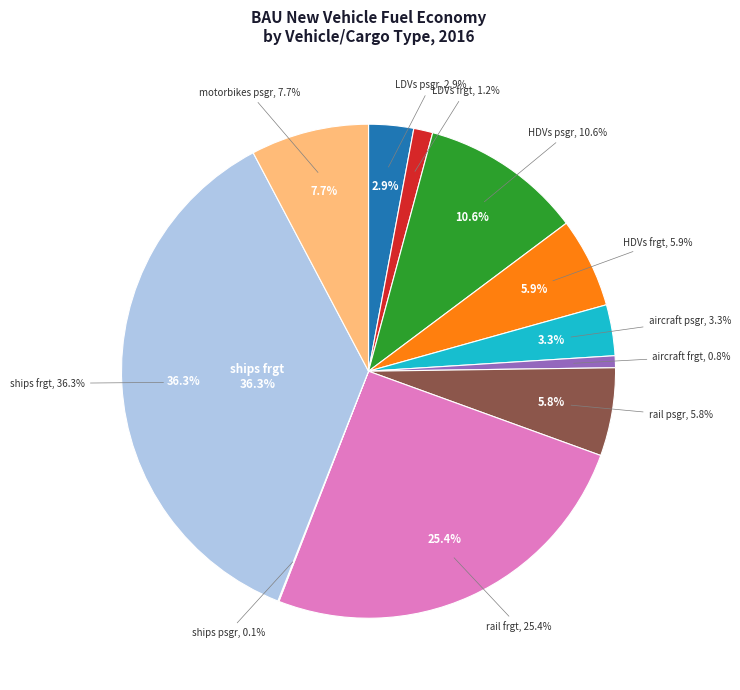

True or false: aircraft frgt accounts for 11% of the total.

False